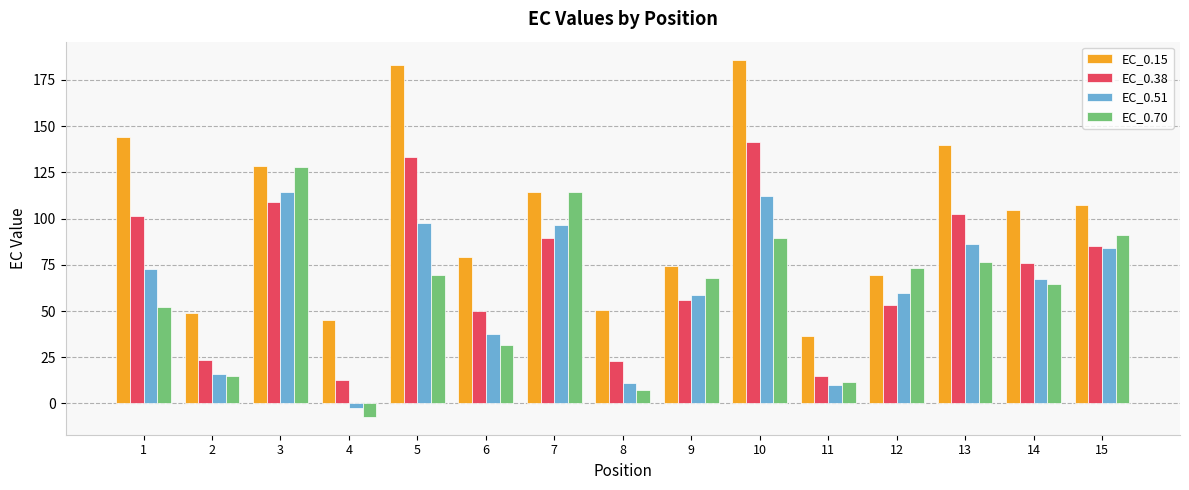

List the series in order of their peak value, highest first.

EC_0.15, EC_0.38, EC_0.70, EC_0.51